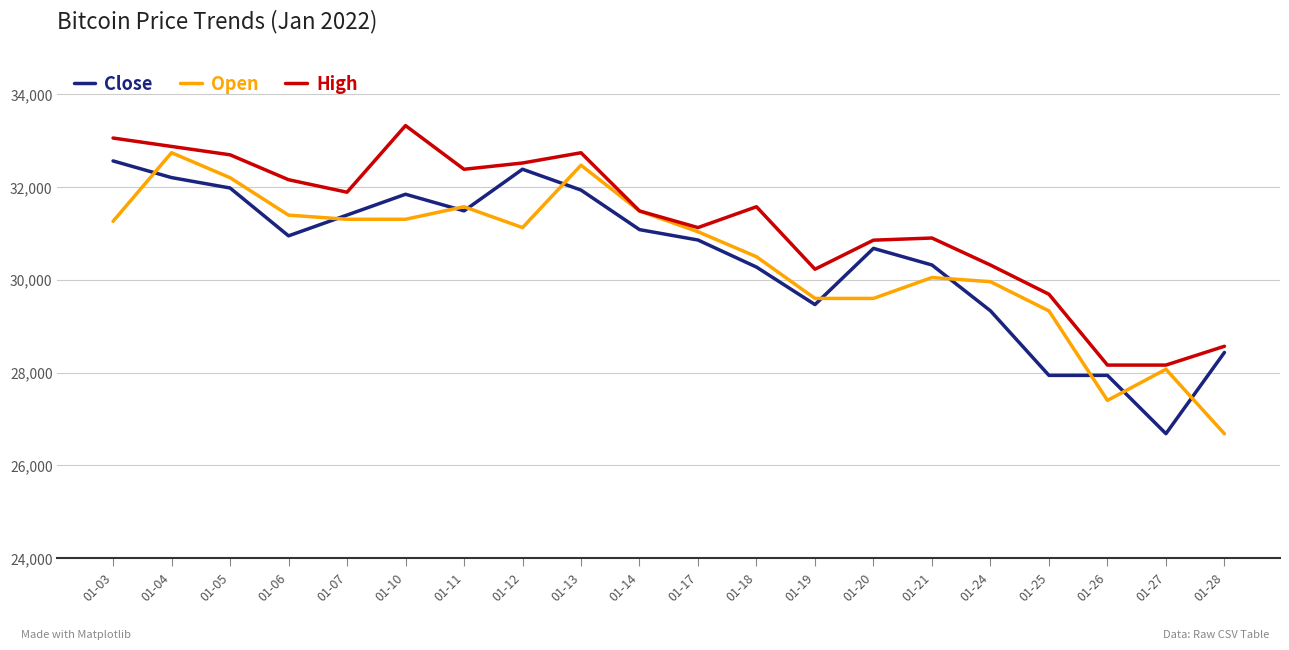

Between 01-07 and 01-12, which series saw the biggest shift?

Close